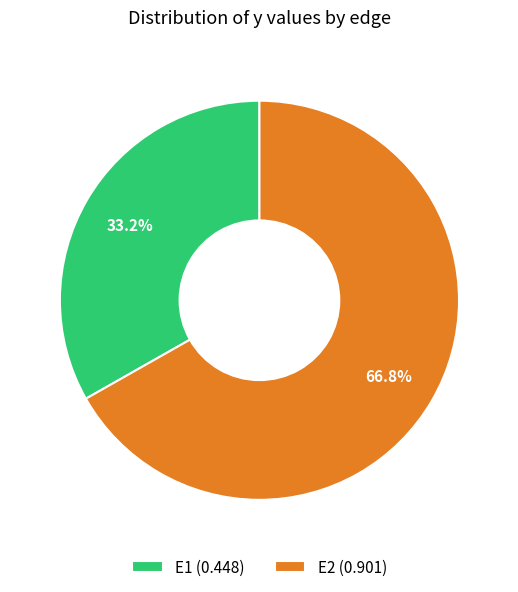

True or false: E2 accounts for 67% of the total.

True